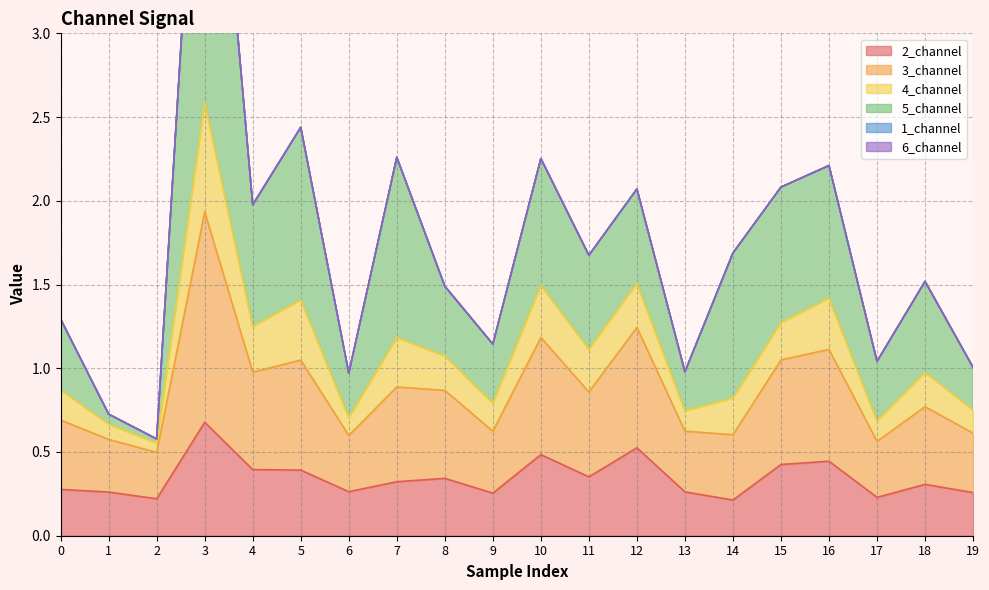

How many interior local peaks does the 5_channel series have?

7